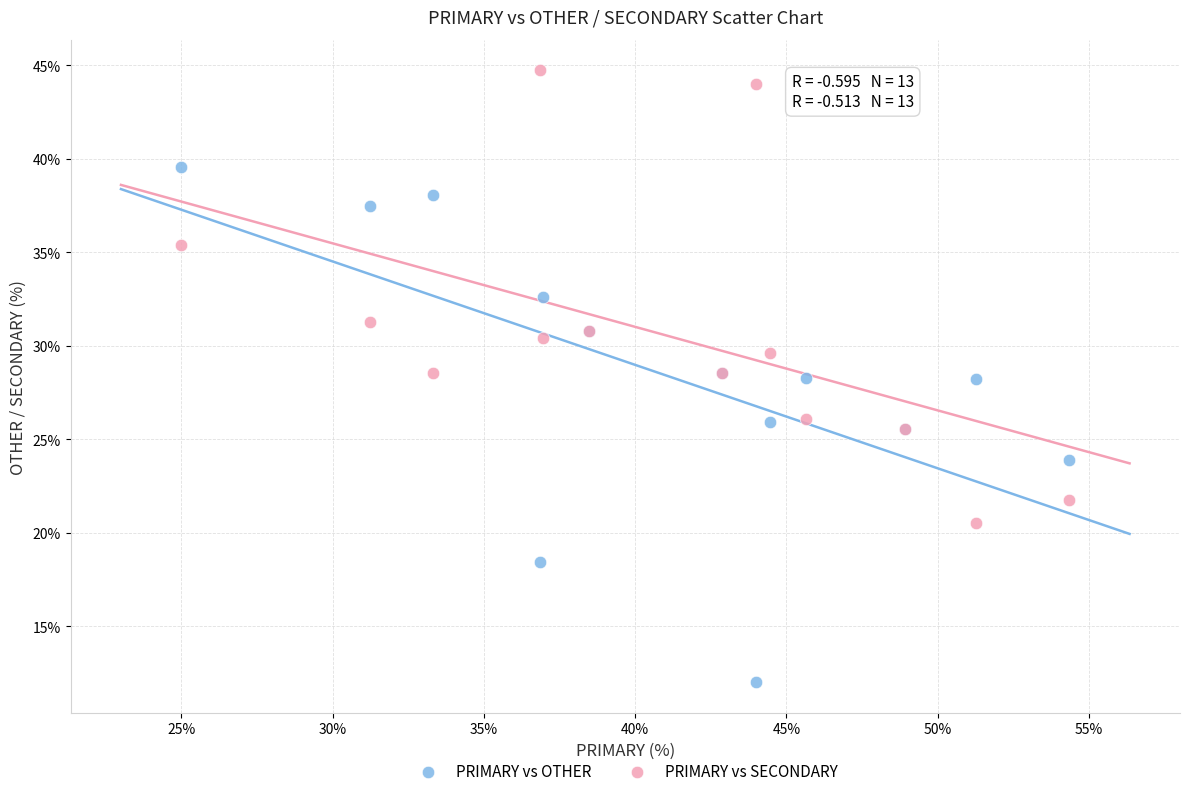

Which series reaches the minimum Y coordinate?

PRIMARY vs OTHER